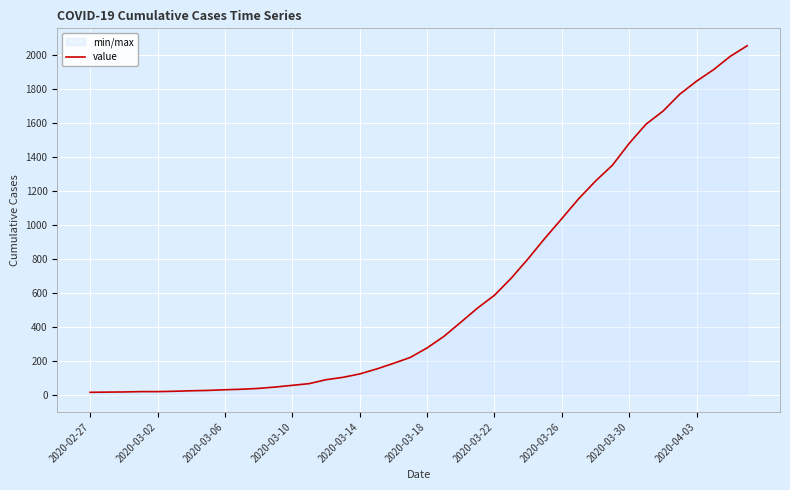

How many lines are shown in the chart?

1